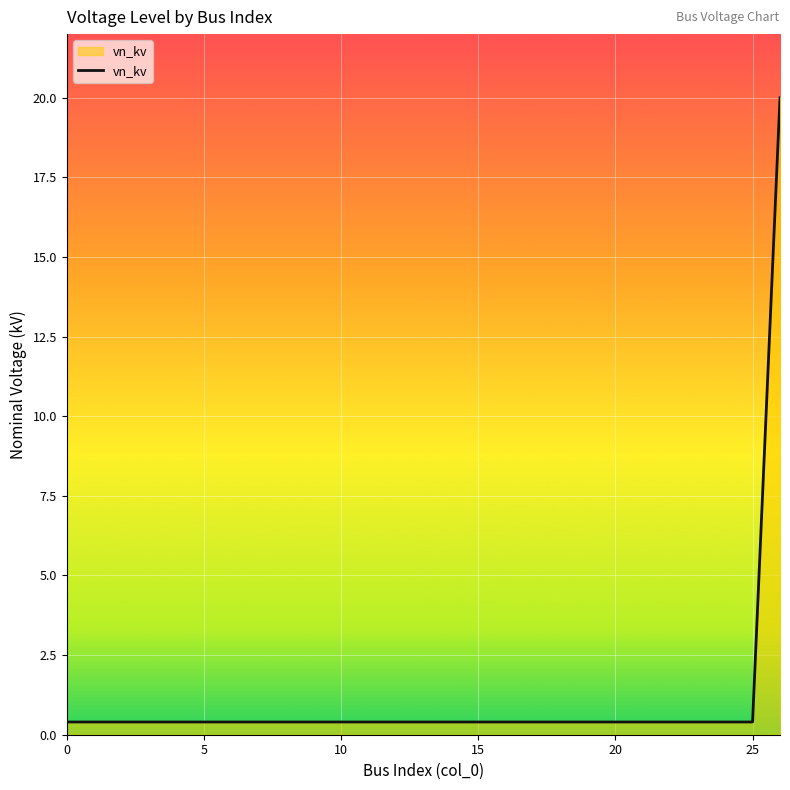

What is the greatest value displayed?

20.0